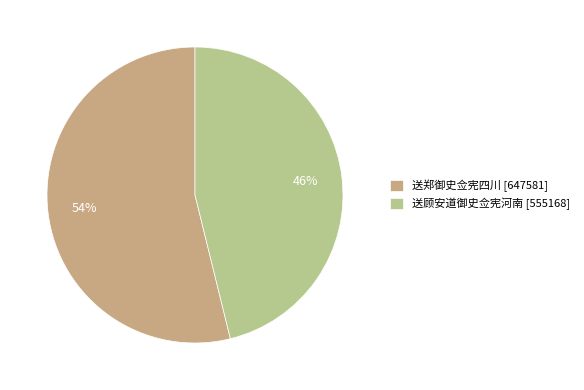

To the nearest percent, what portion does 送顾安道御史佥宪河南 represent?

46%